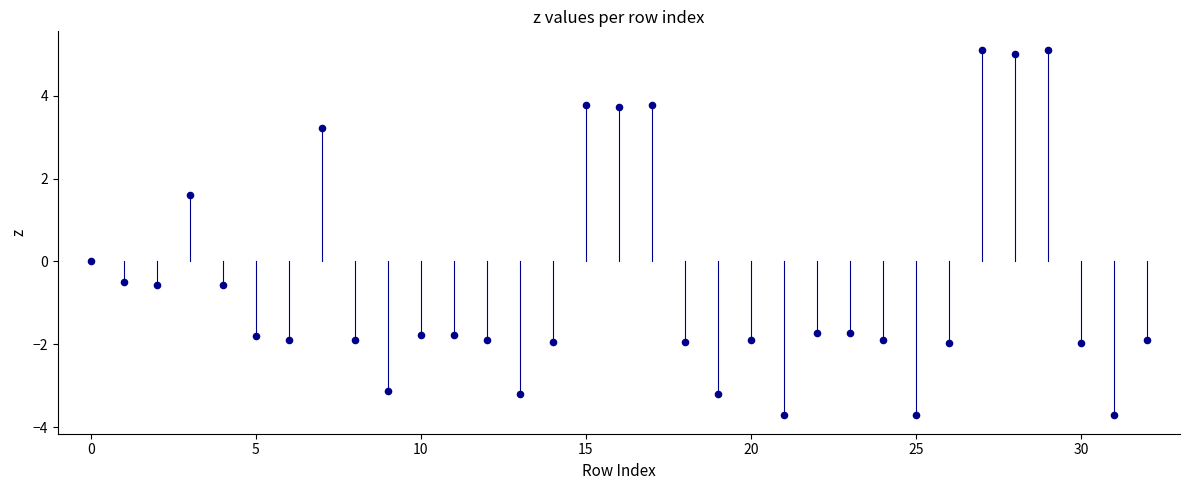

What is the range of Y values (max minus min)?

8.8